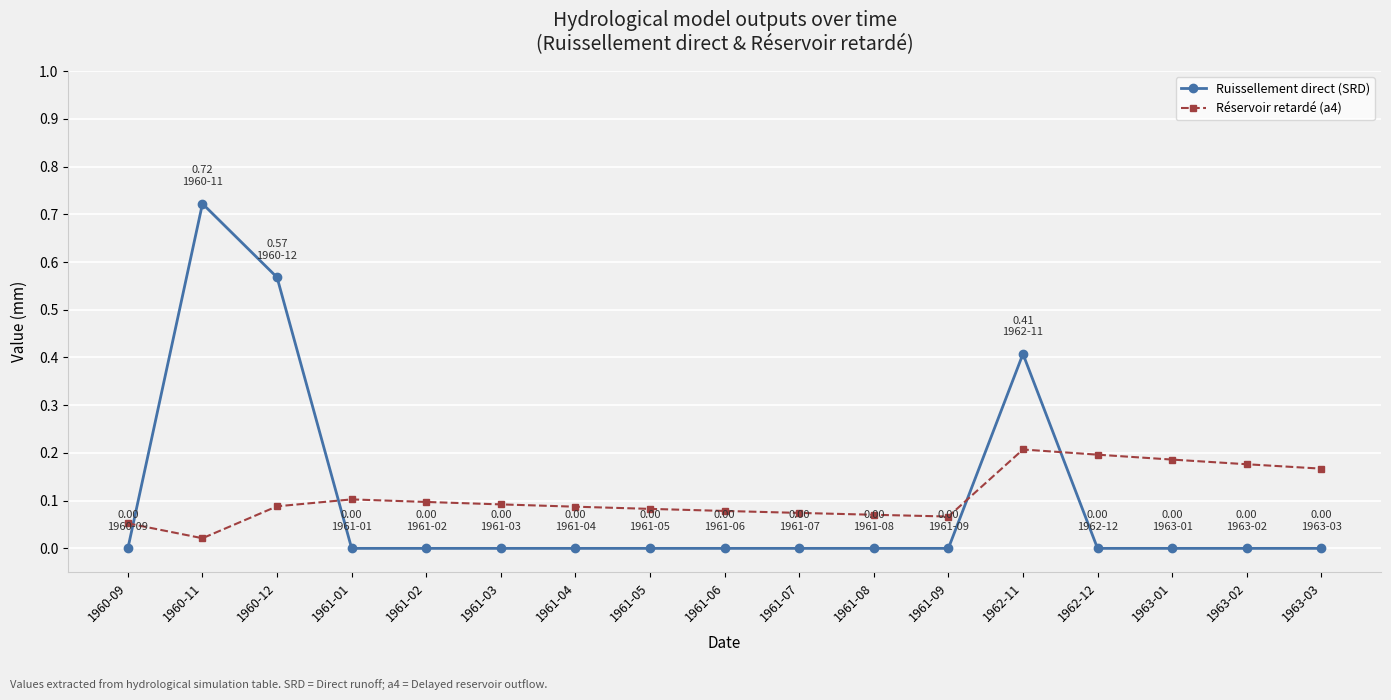

Is this an area chart (filled region under the line)?

No